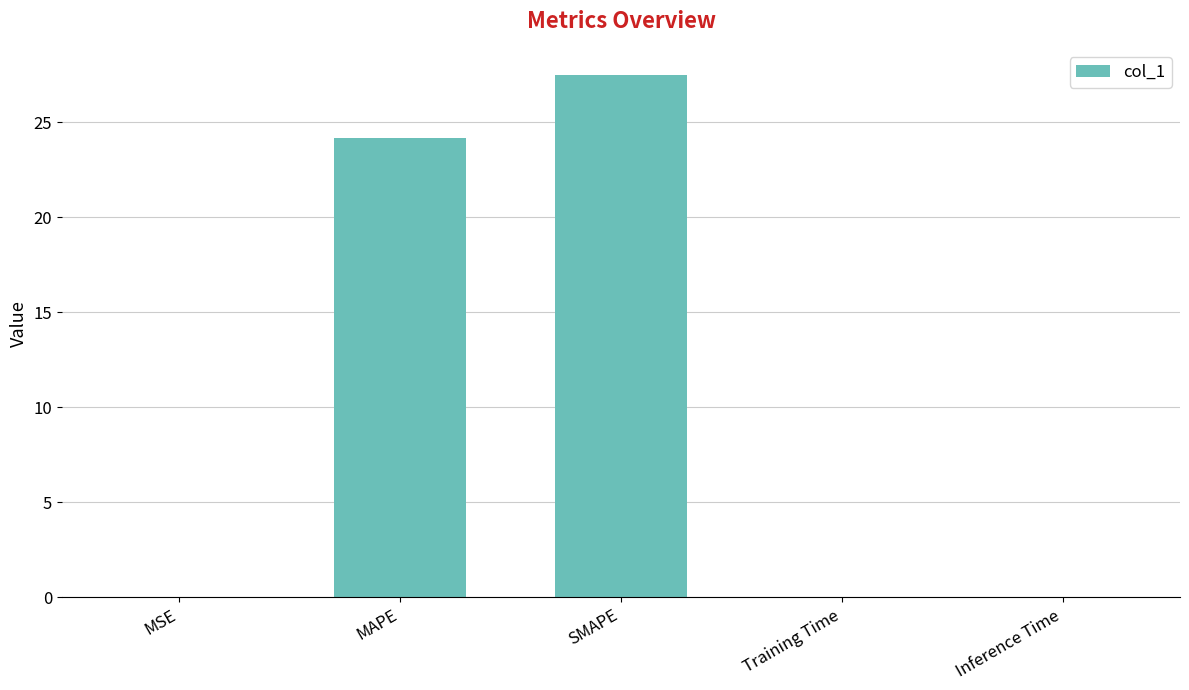

The value at SMAPE is 41.7. True or false?

False